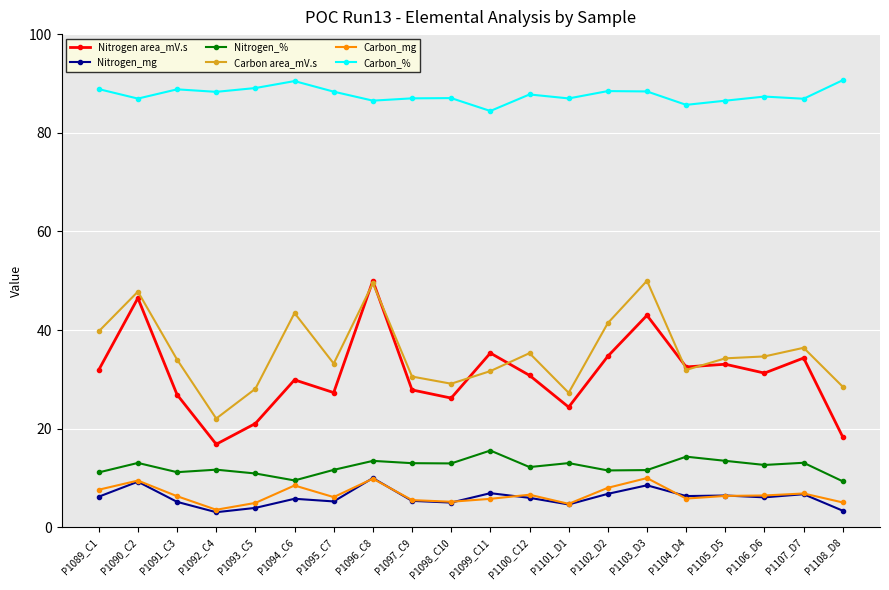

At which category is the sum across all series the highest?

P1096_C8